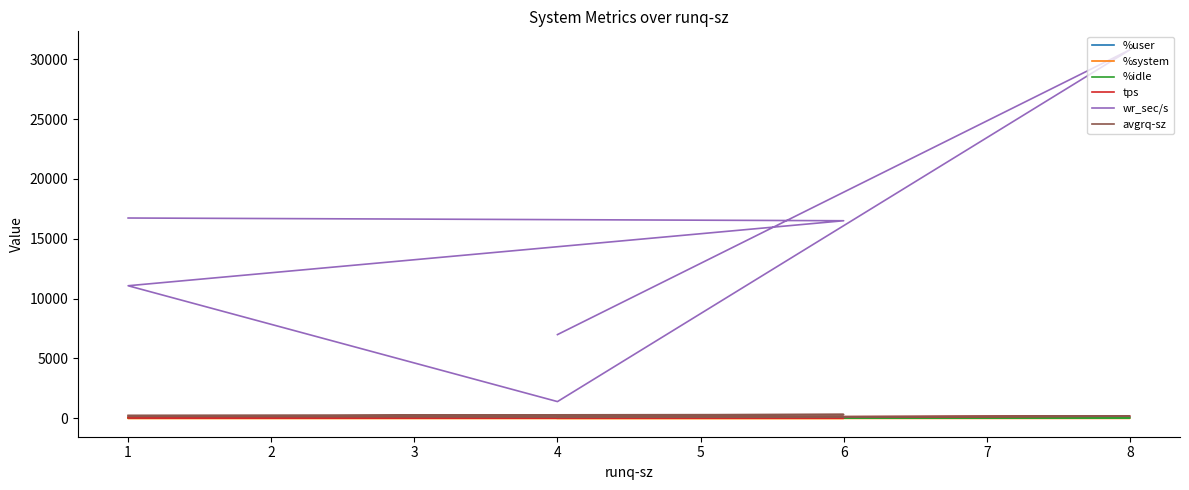

True or false: avgrq-sz and wr_sec/s cross at least once.

False